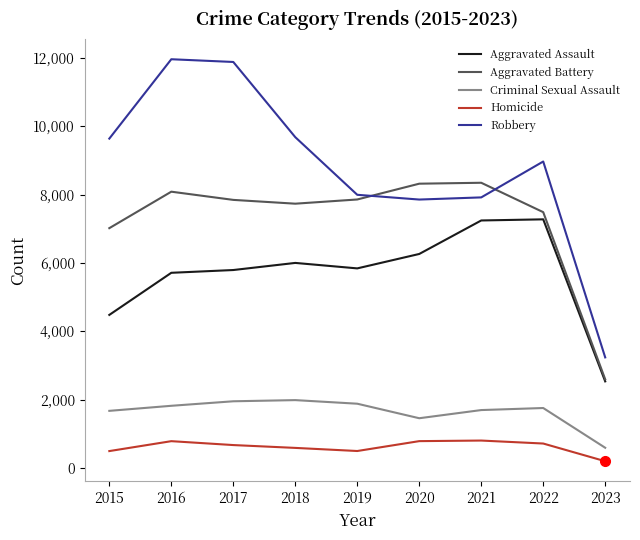

True or false: Criminal Sexual Assault and Homicide cross at least once.

False